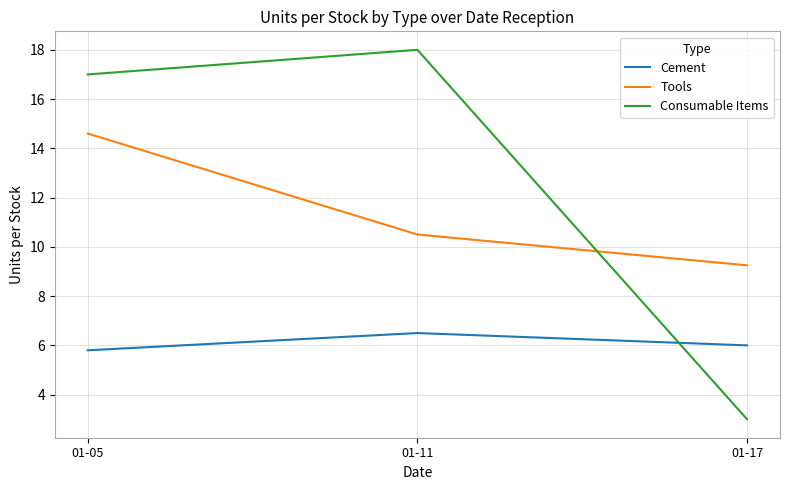

Which series has the largest total across all categories?

Consumable Items